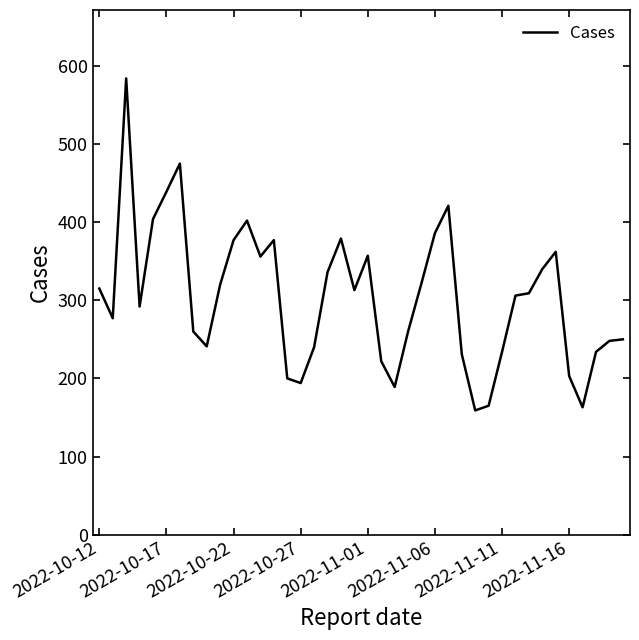

Does the chart have visible grid lines?

No